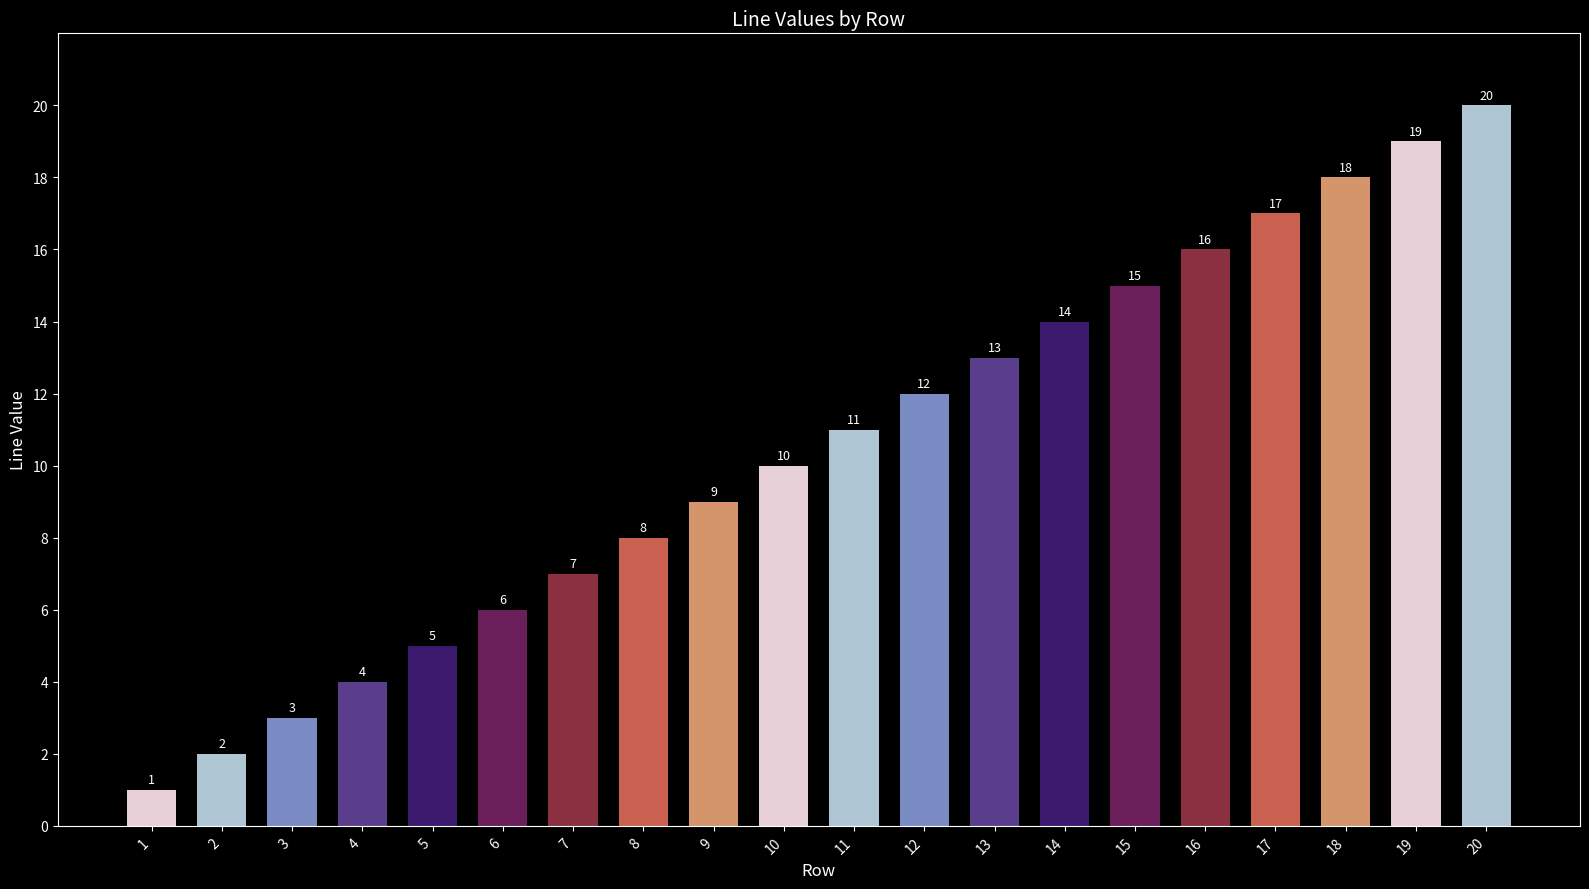

What is the difference between the values at 9 and 20?

11